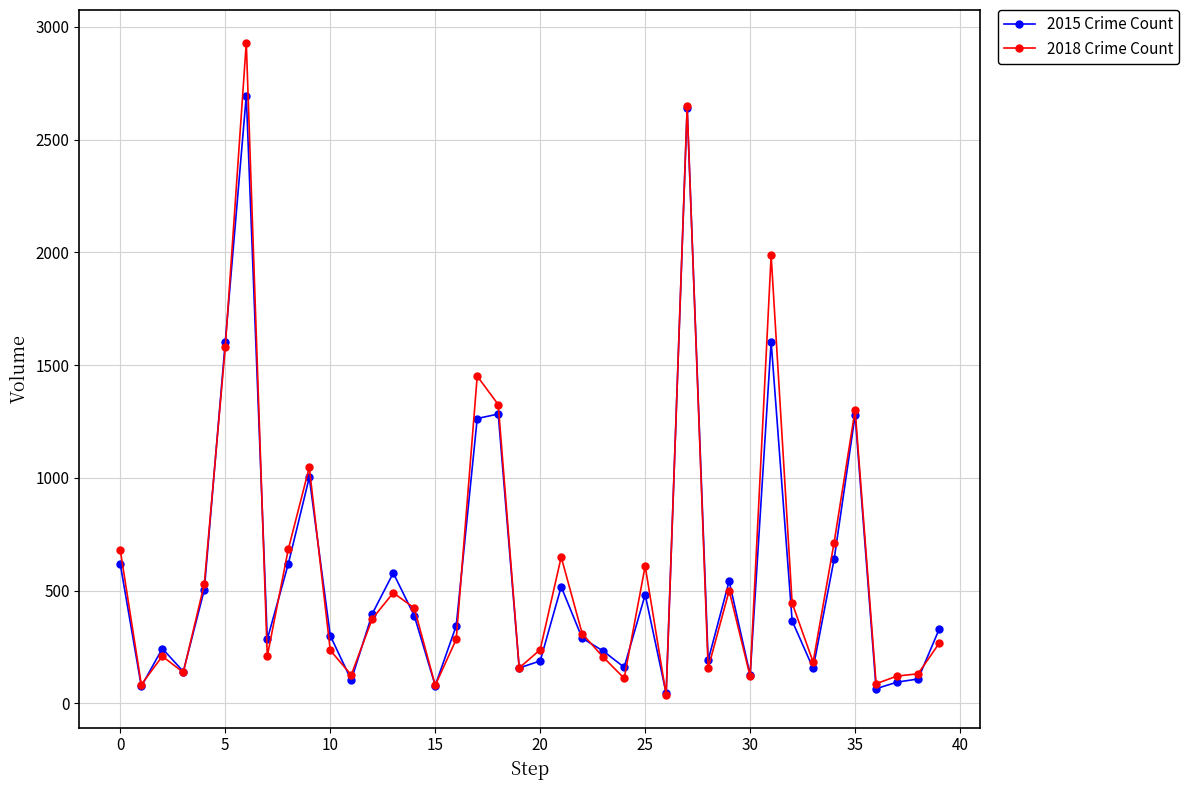

List the series in order of their peak value, highest first.

2018 Crime Count, 2015 Crime Count